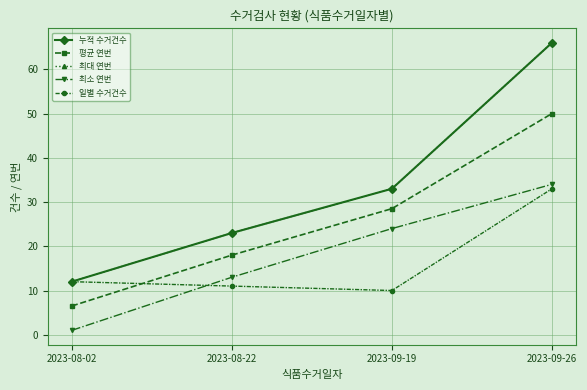

What is the label of the 4th point from the right?

2023-08-02